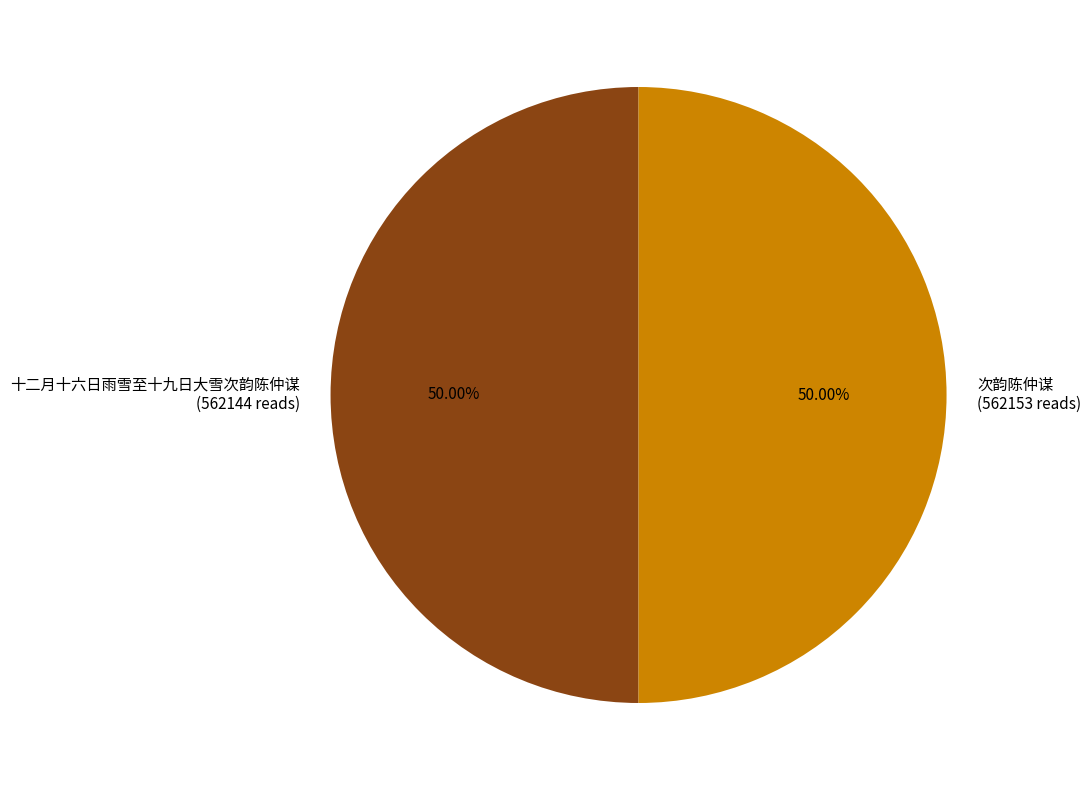

The 次韵陈仲谋 slice represents 37% of the pie. True or false?

False